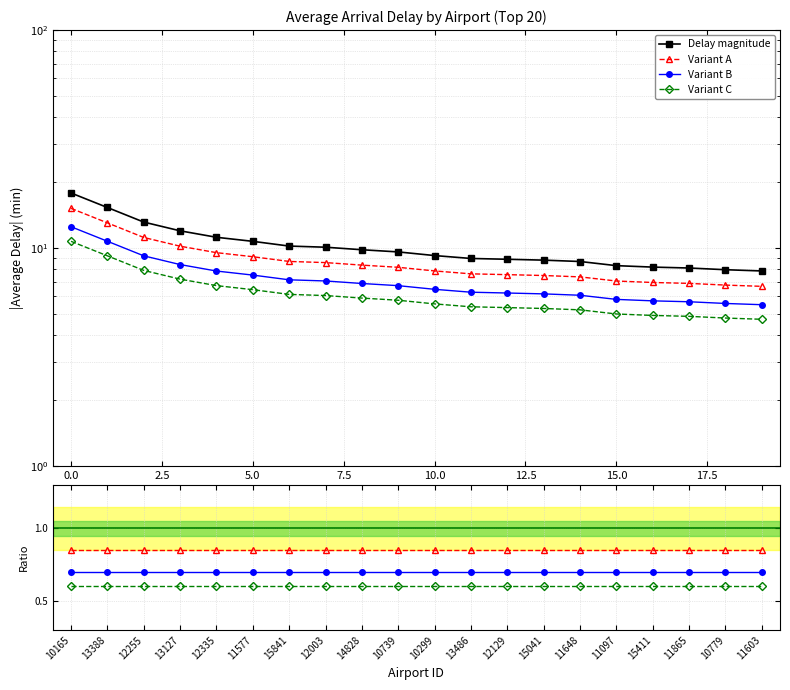

Between 12.5 and 18, which series saw the biggest shift?

Delay magnitude